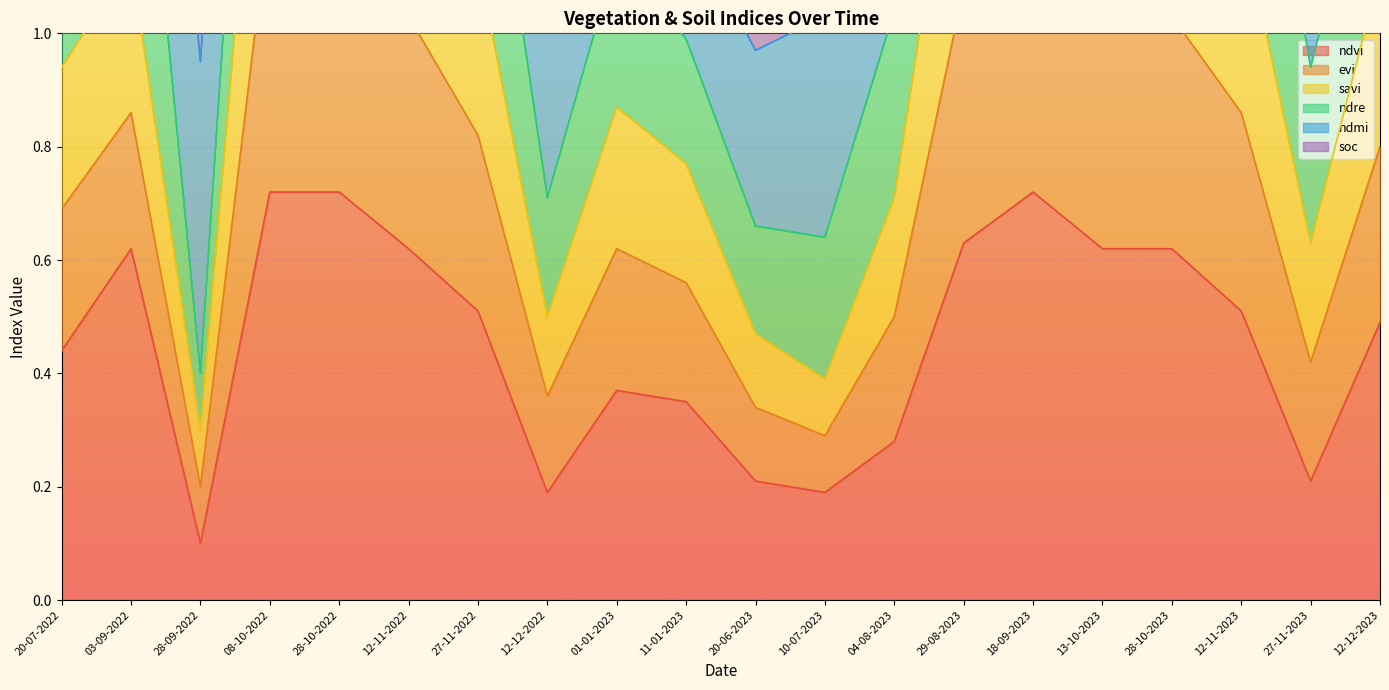

What is the smallest value displayed?

0.1